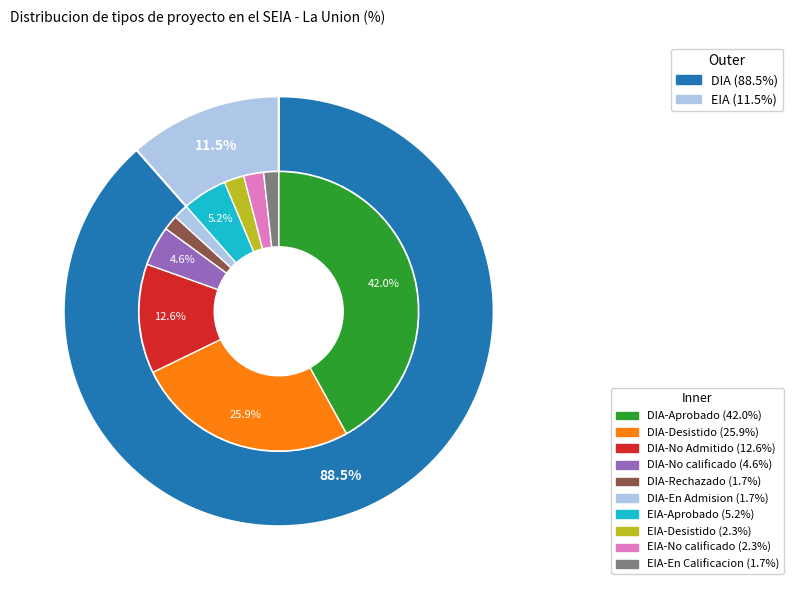

To the nearest percent, what is the combined percentage of DIA and EIA?

100%